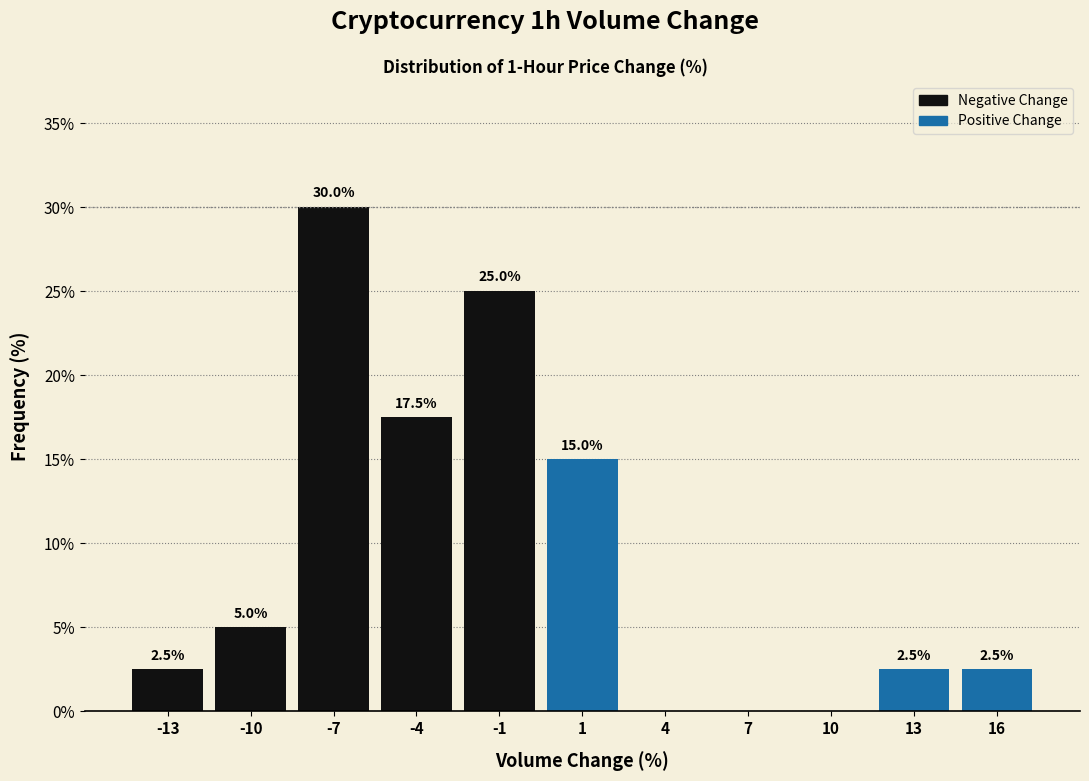

Reading right to left, what are all the values shown in this chart?

16=2.5	13=2.5	10=0.0	7=0.0	4=0.0	1=15.0	-1=25.0	-4=17.5	-7=30.0	-10=5.0	-13=2.5